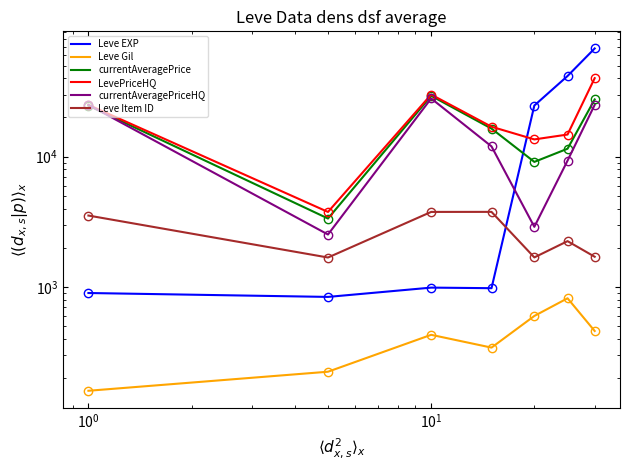

True or false: Leve Item ID and LevePriceHQ intersect in this chart.

False